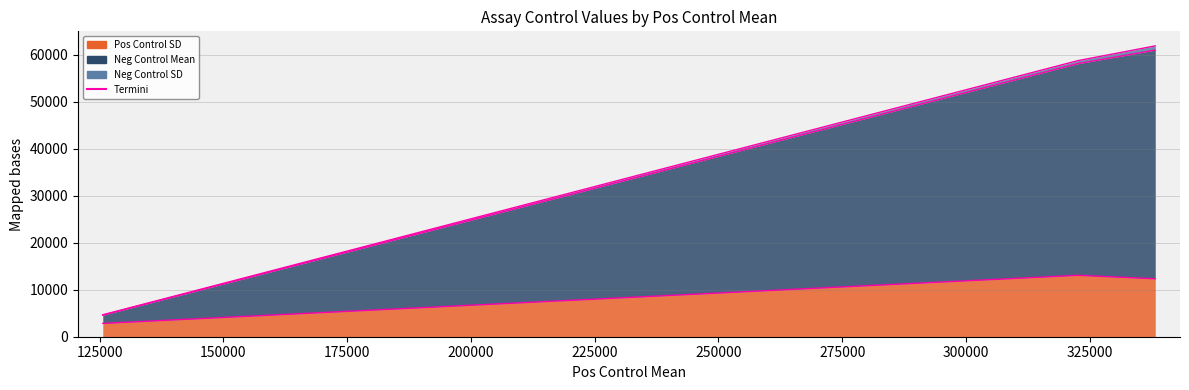

Is the value of Neg Control SD at 125630 greater than the value of Pos Control SD at 125630?

No